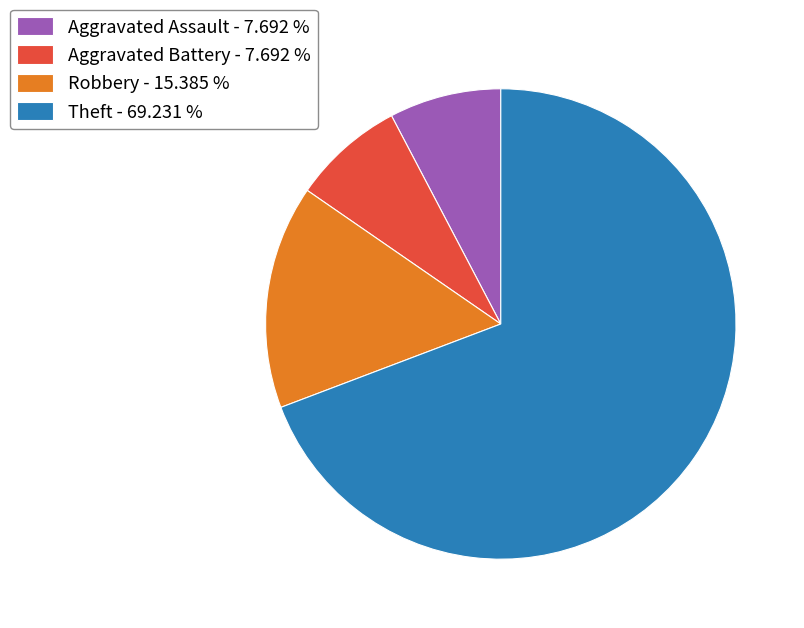

What is the ratio of the value at Robbery to the value at Aggravated Assault?

2.0